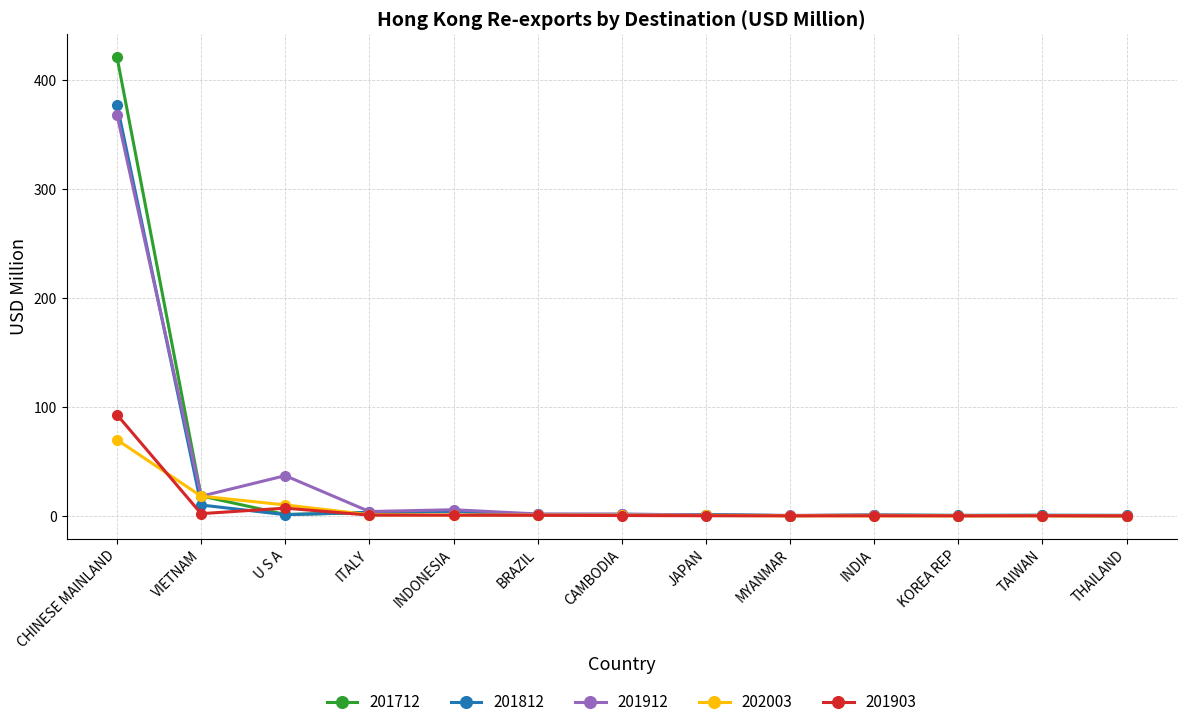

How many values in the 201912 series are below 1?

6